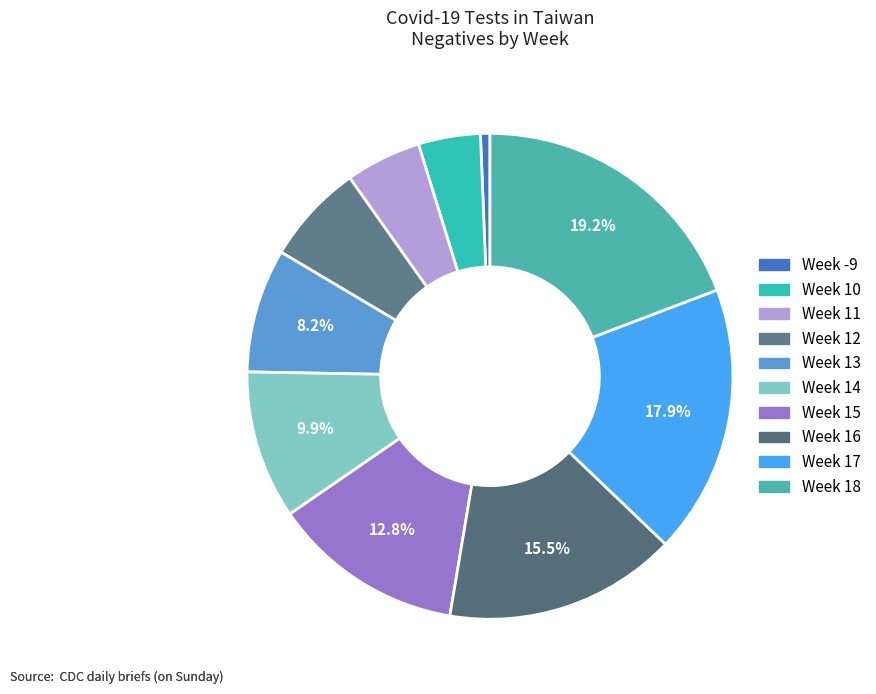

How many slices are in this pie chart?

10